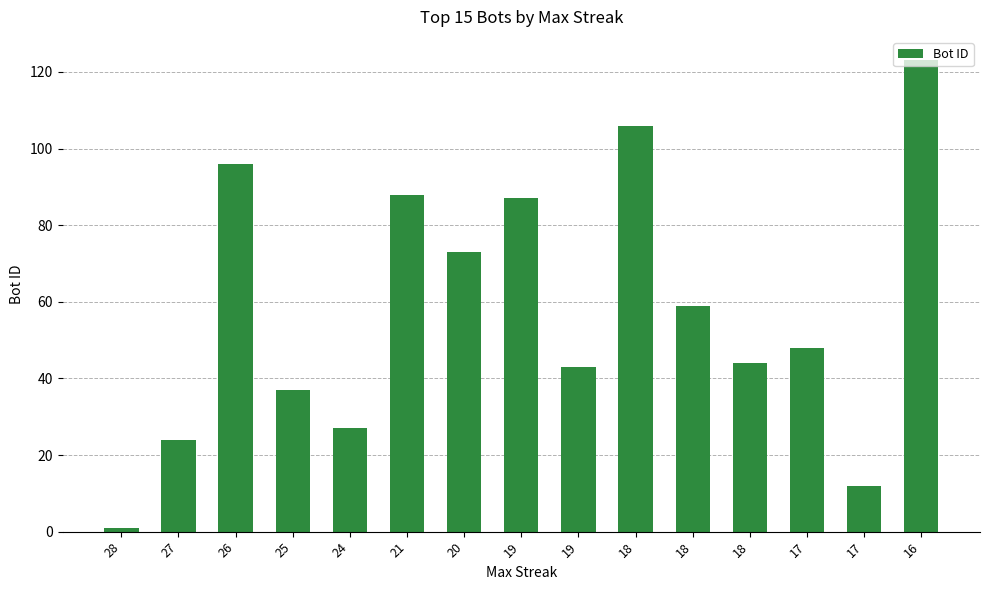

Are the bars grouped side by side (vs. stacked)?

No